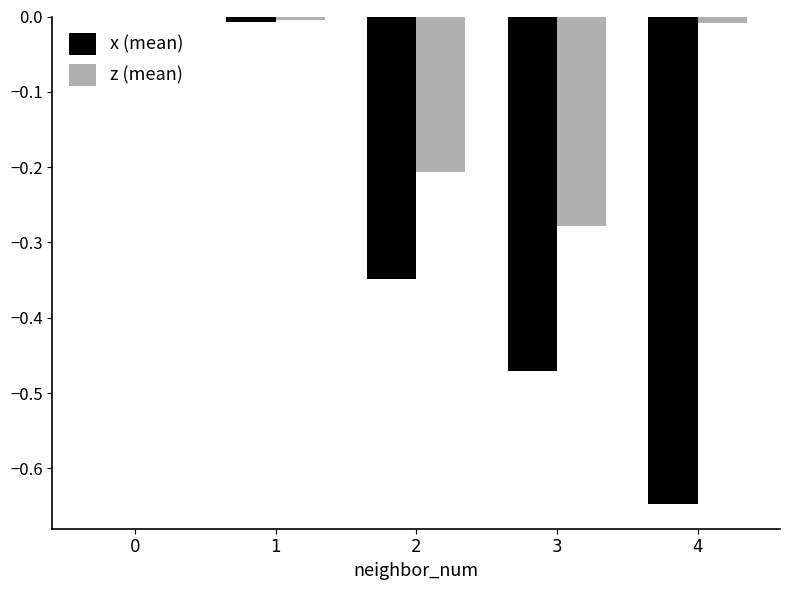

Are the bars horizontal?

No